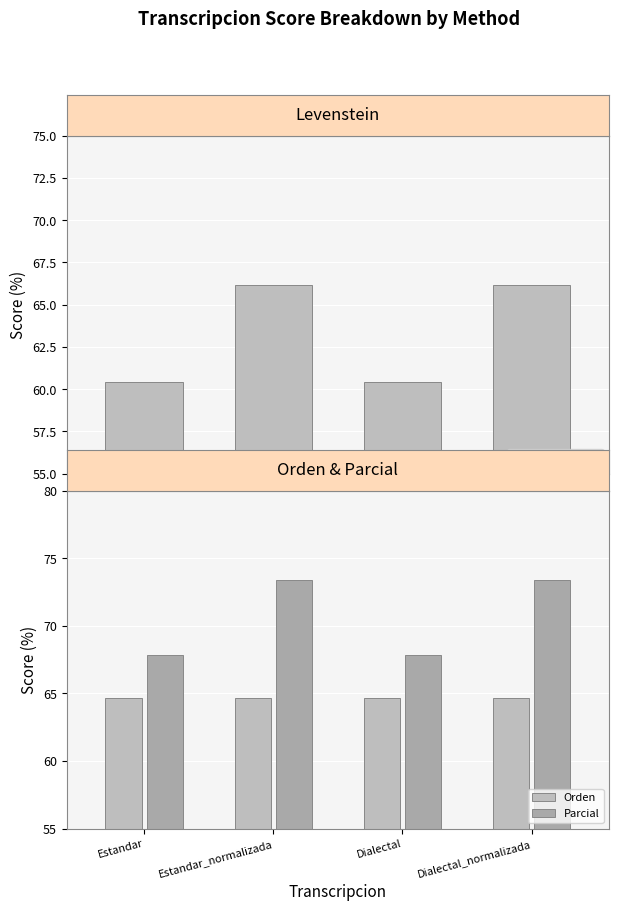

List the labels in order of Levenstein value, smallest first.

Estandar, Dialectal, Estandar_normalizada, Dialectal_normalizada